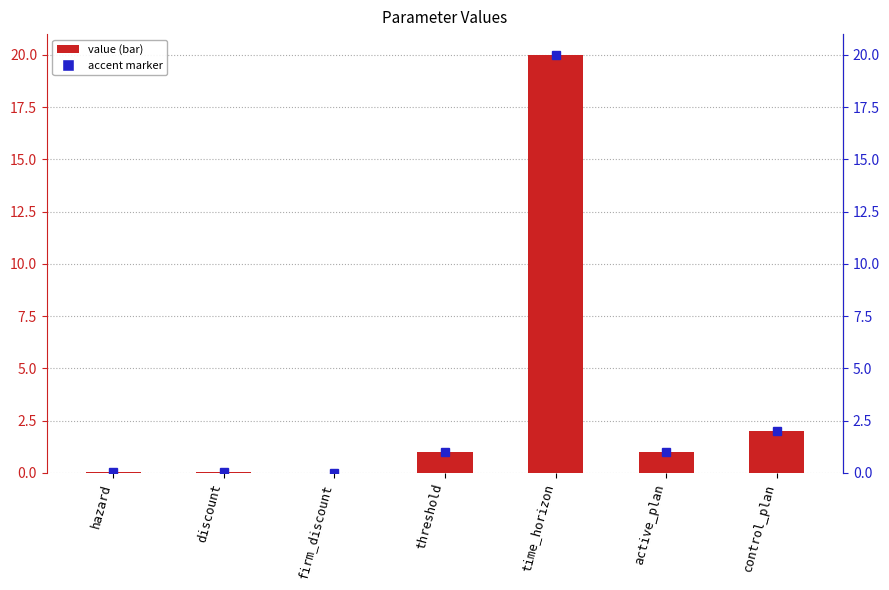

Which category has the highest value across all series?

time_horizon